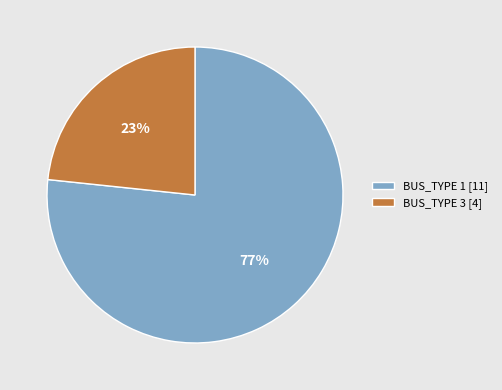

To the nearest percent, what is the combined percentage of BUS_TYPE 3 [4] and BUS_TYPE 1 [11]?

100%